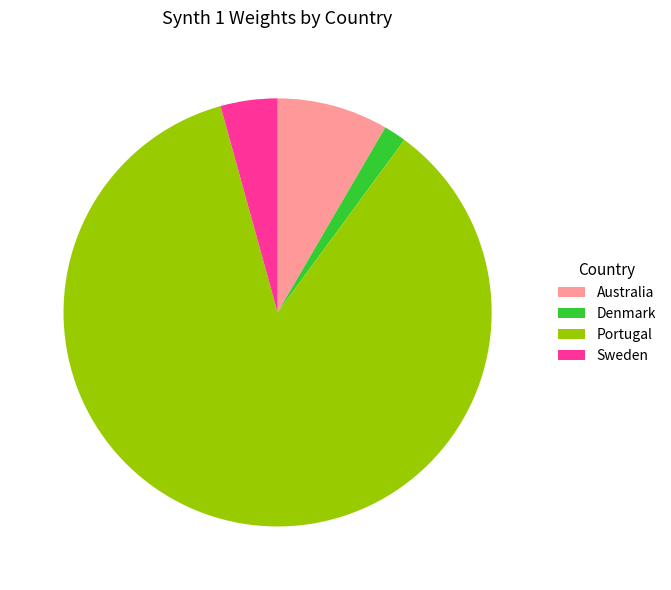

Rank the categories by value from highest to lowest.

Portugal, Australia, Sweden, Denmark